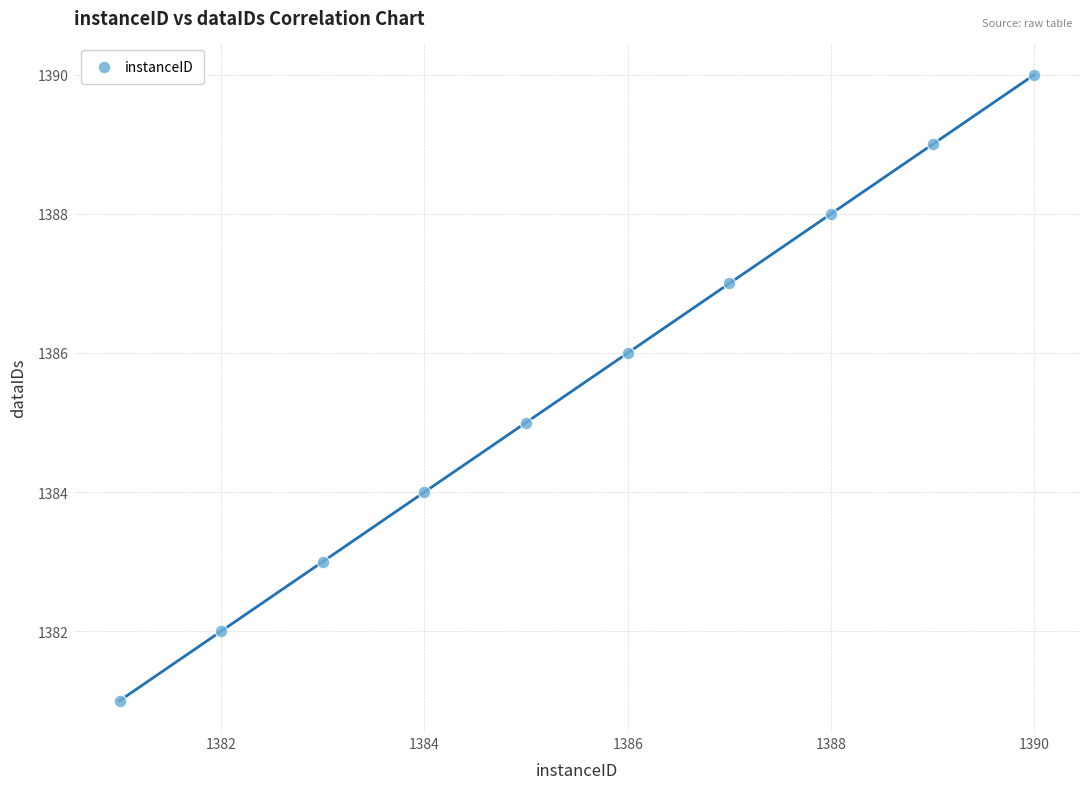

What is the average Y value?

1386